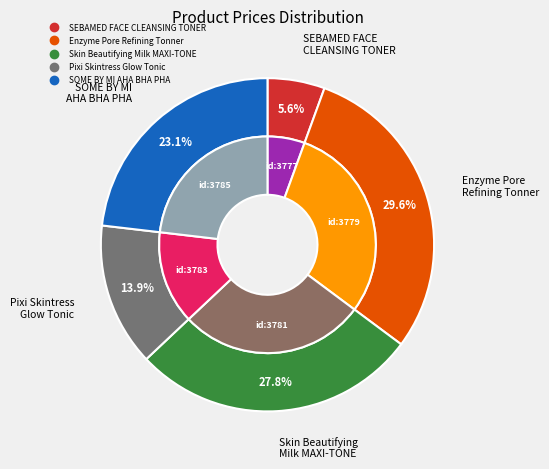

Is there a majority slice in this chart?

No